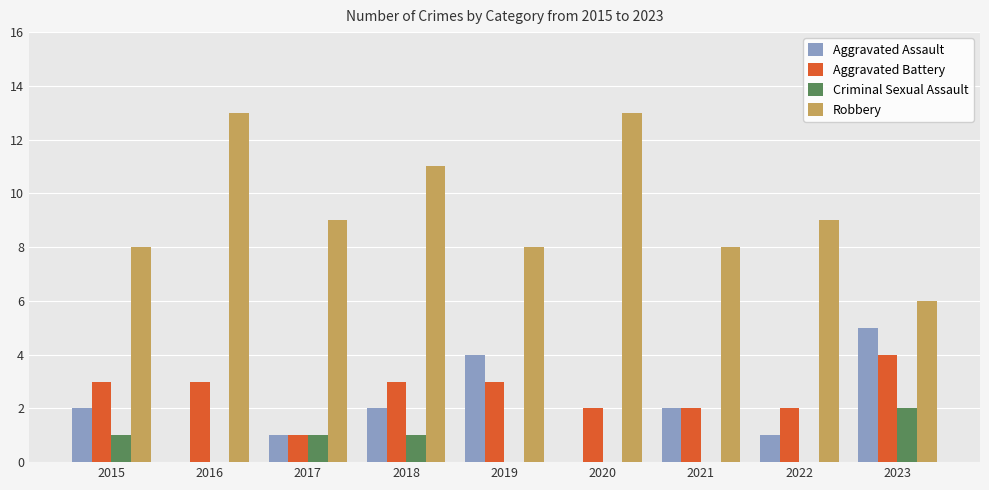

At which label does Aggravated Battery reach its peak?

2023